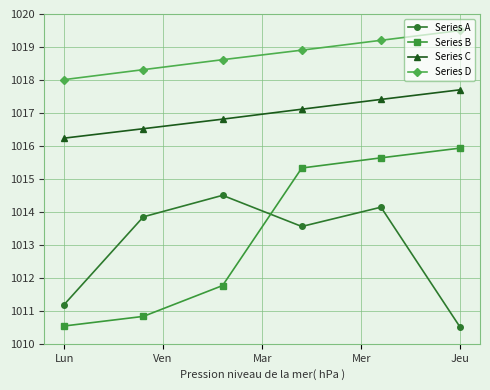

How many values in the Series C series exceed 1017?

3